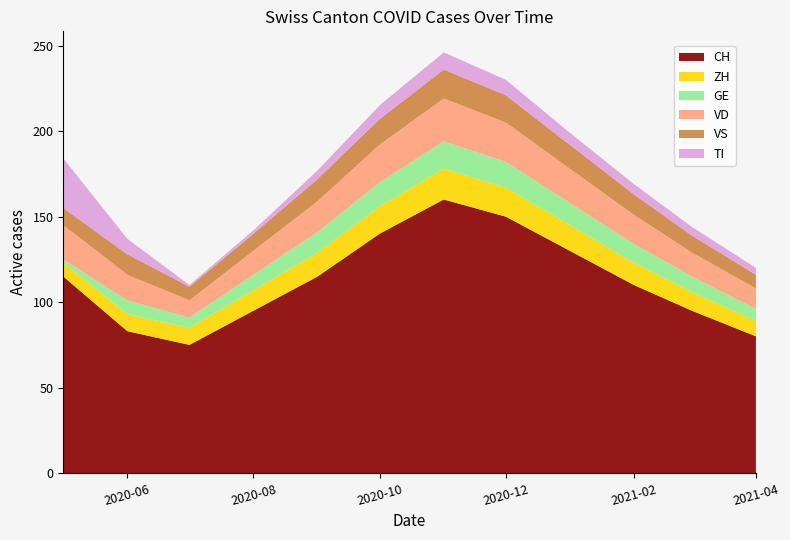

The value of CH at 2020-08 is 62. True or false?

False